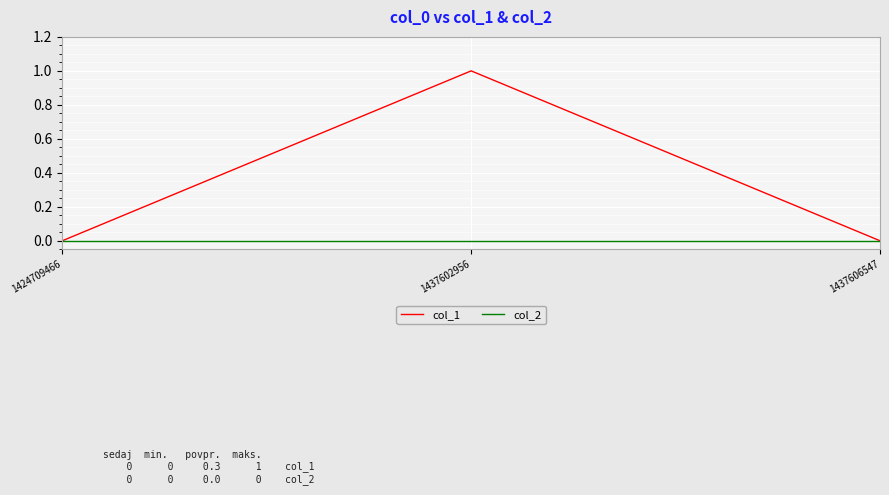

What is the total value across all series at 1437602956?

1